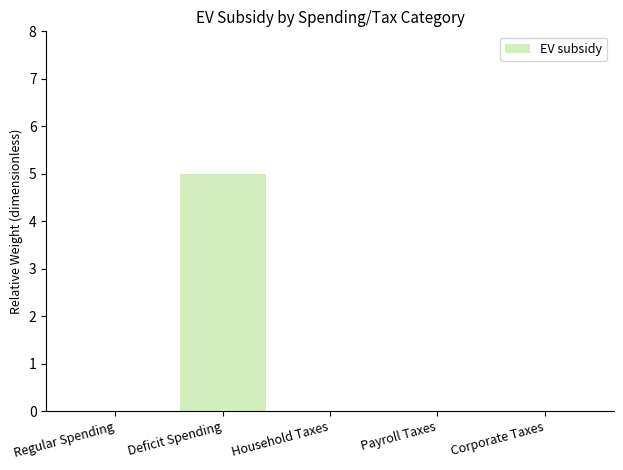

What is the sum of all values?

5